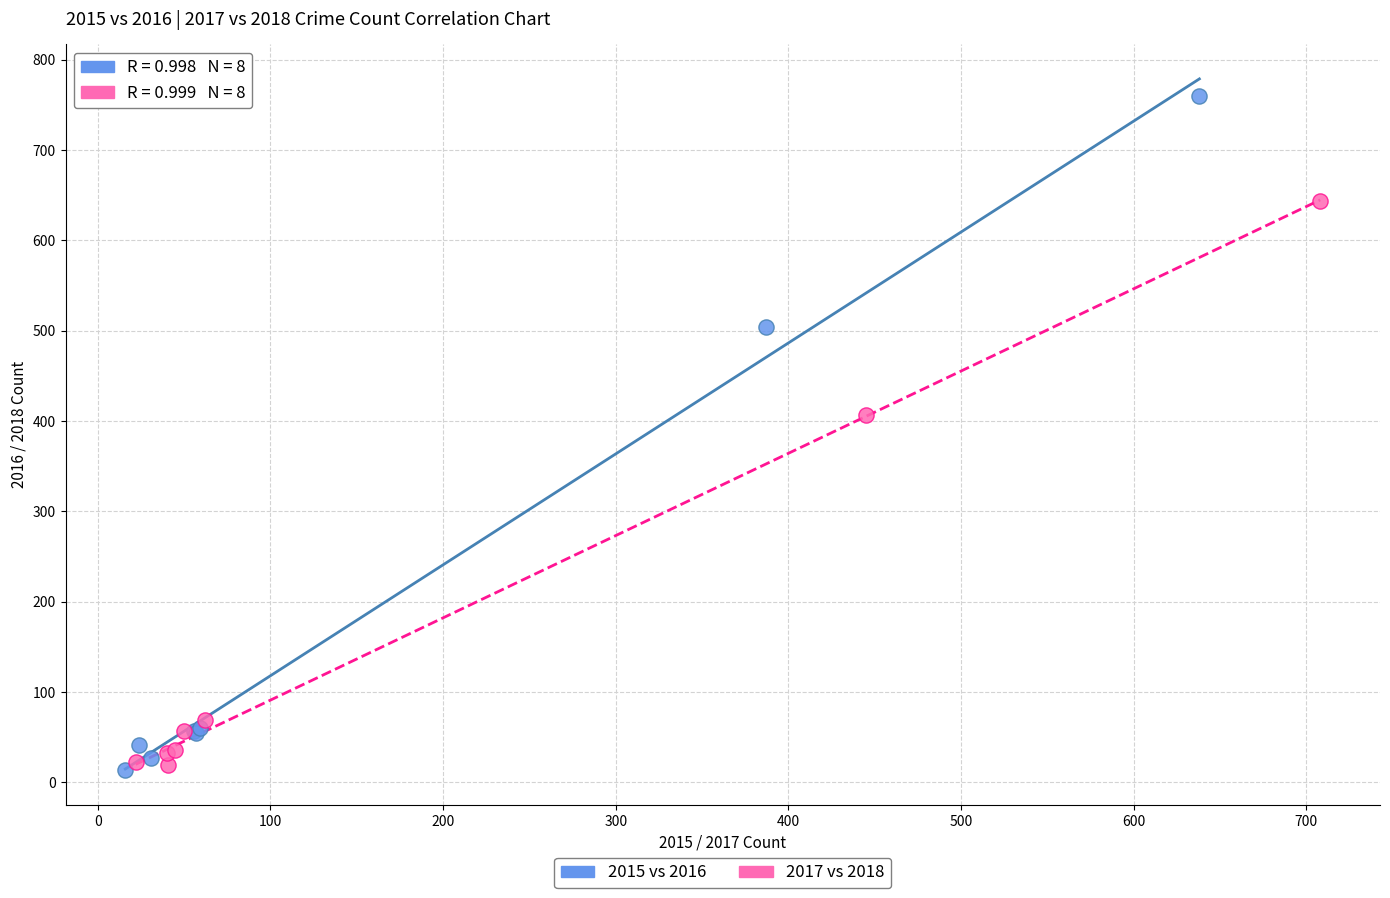

Which series has the largest Y range (max minus min)?

2015 vs 2016